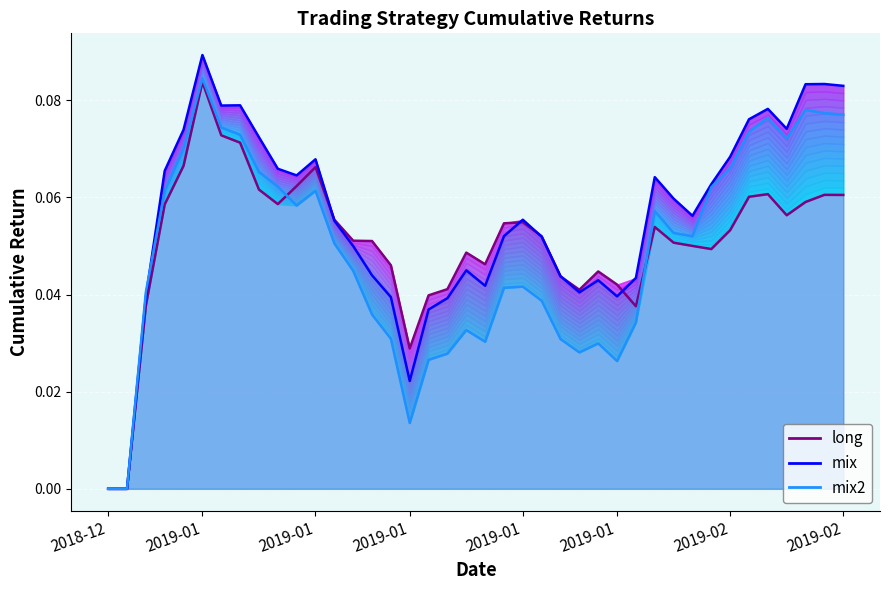

What value does the mix2 series have at 2019-02-15?

0.1